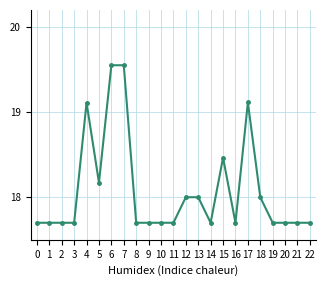

What is the minimum value shown in the chart?

17.7